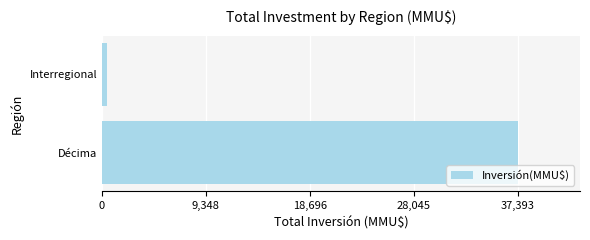

What is the average value?

18922